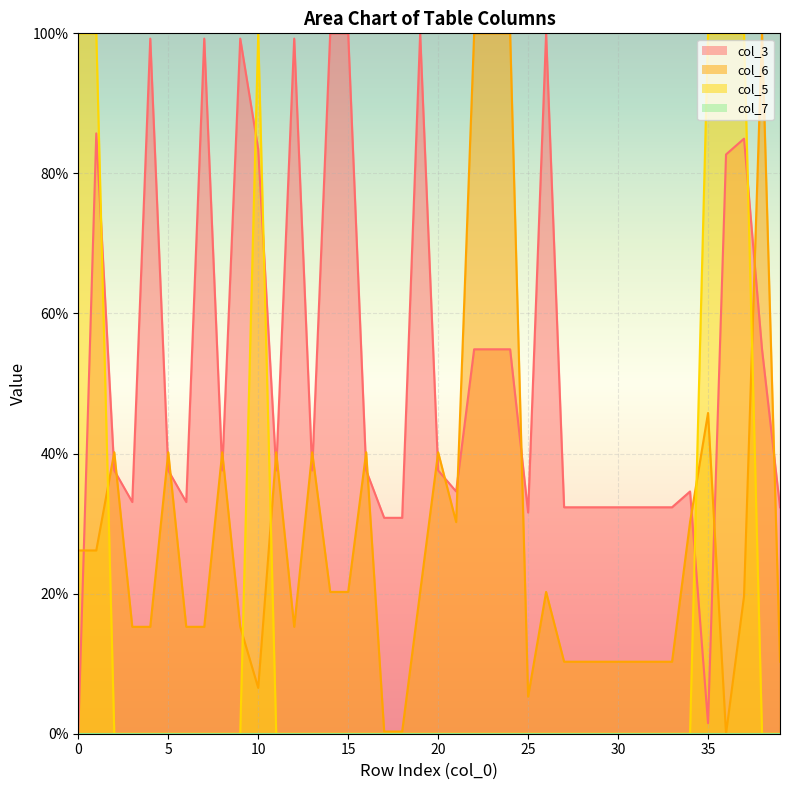

What is the sum of the col_6 (line) values at 34 and 18?

30.5